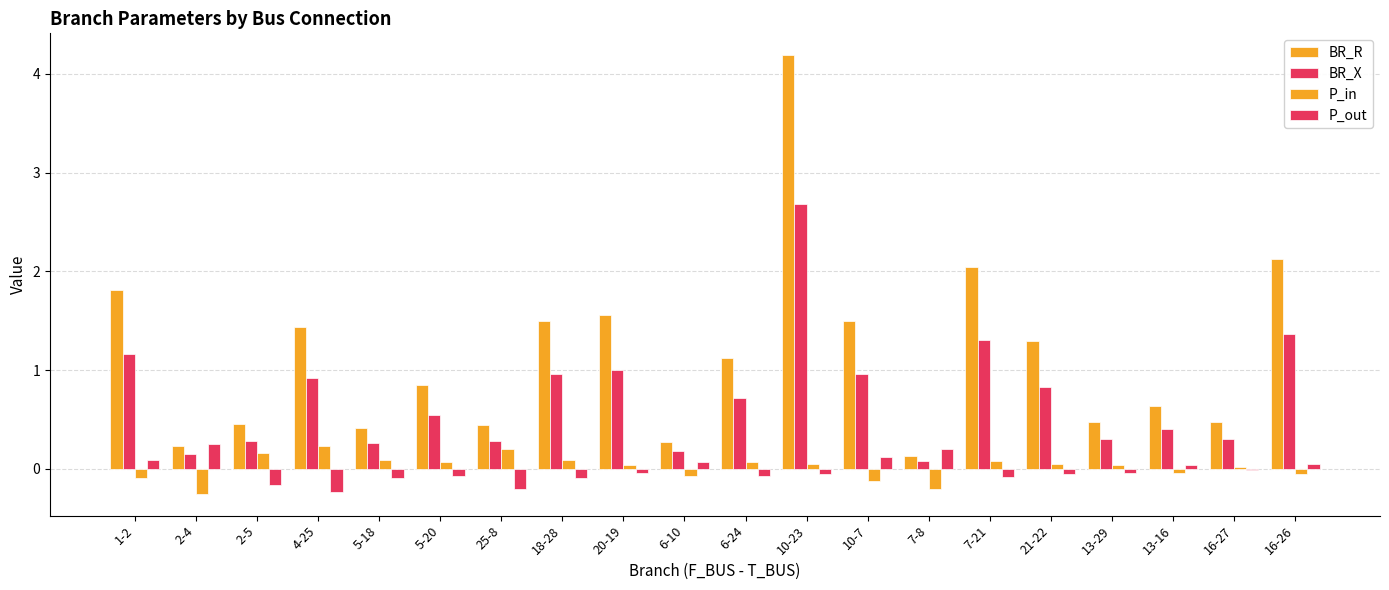

How many bars are there in total?

80